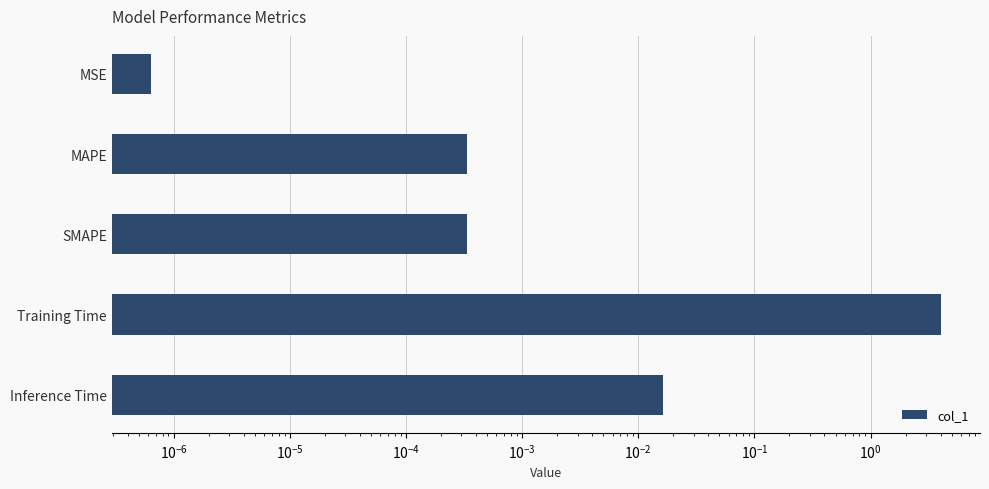

What is the sum of all values?

4.0